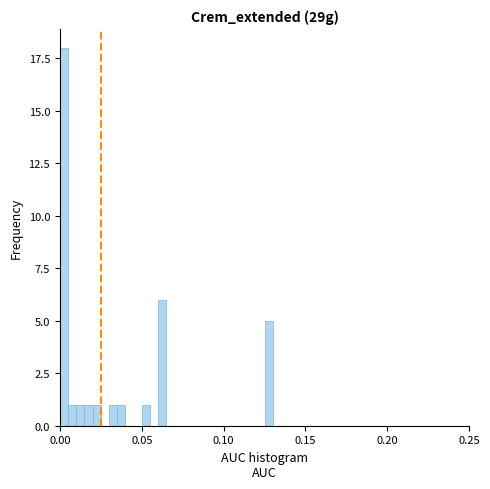

Read against the x-axis, roughly where is the centre of the tallest bar?

0.005